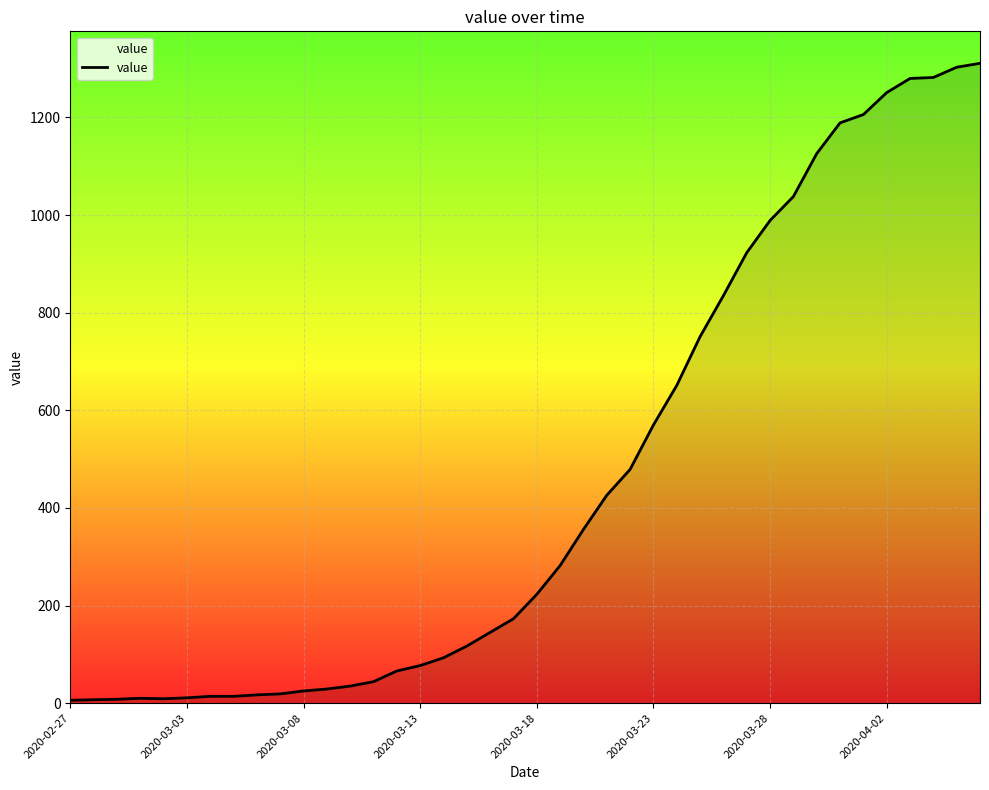

What is the difference between the second highest and second lowest values?

1296